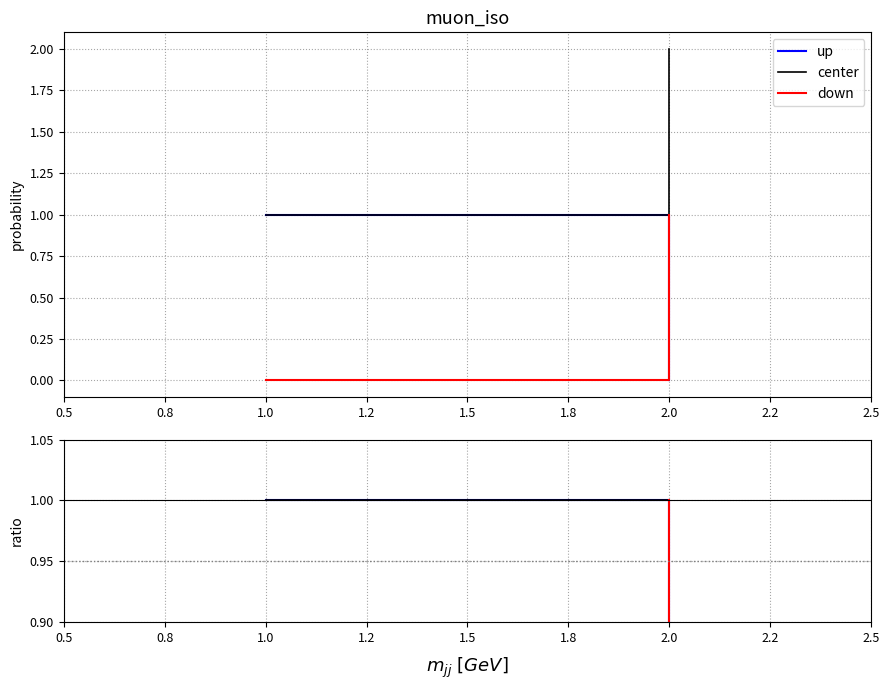

The value of center at 2.0 is 0.6. True or false?

False